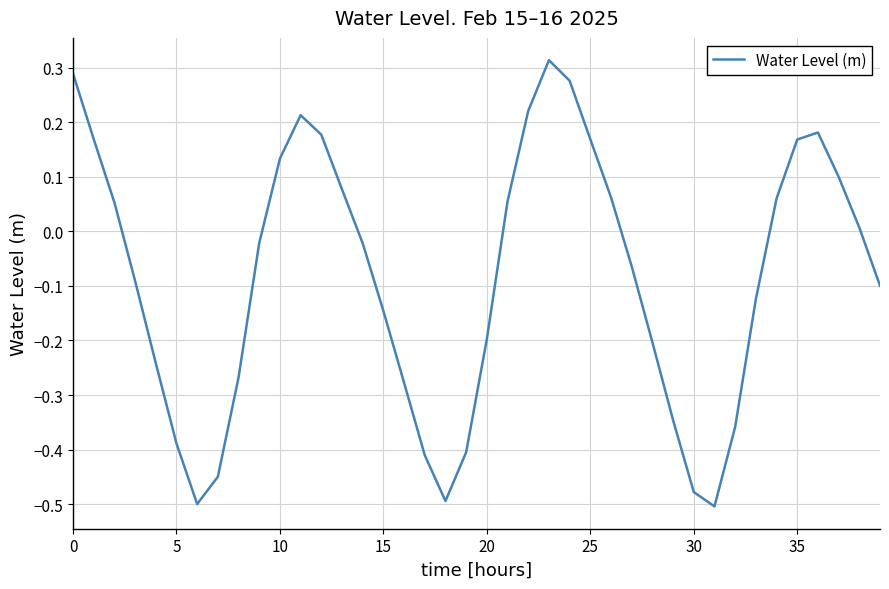

What is the difference between the maximum and minimum values?

0.8